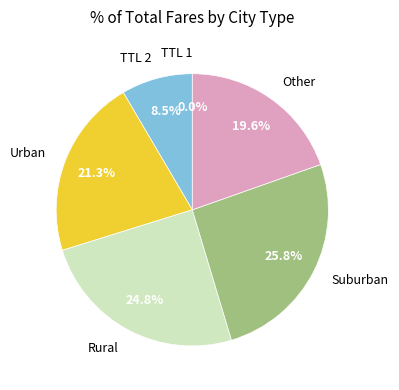

Which slice is the largest?

Suburban